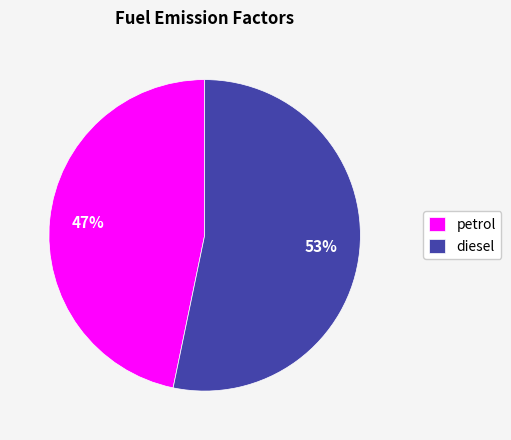

What is the smallest slice in the pie chart?

petrol